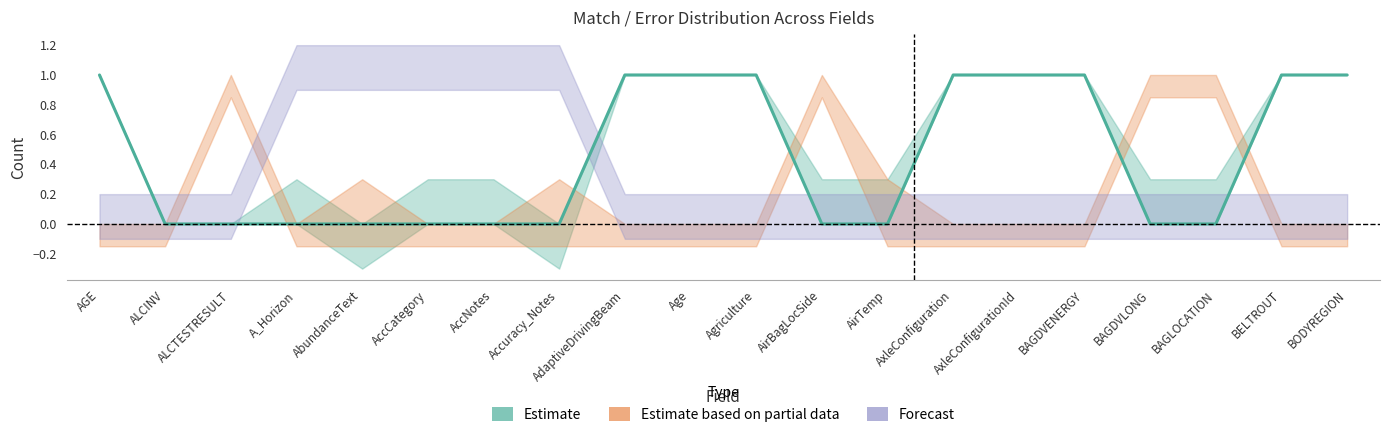

True or false: error-dist has a value of -1 at AdaptiveDrivingBeam.

False